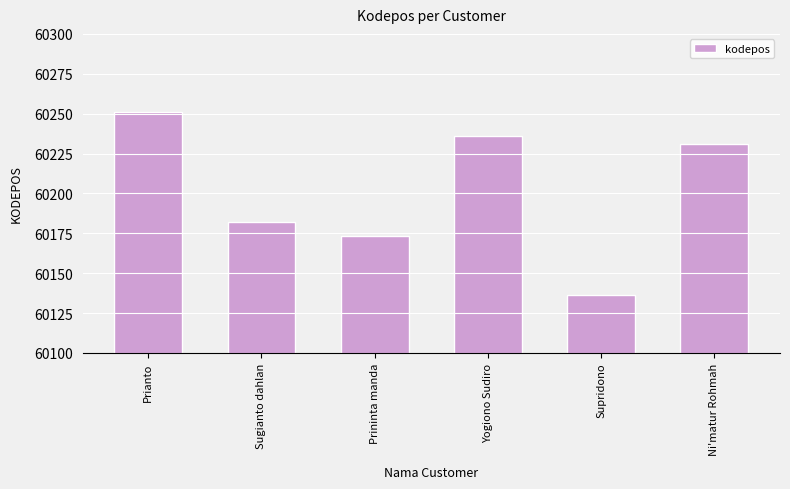

What is the value of the 2nd bar from the left?

60182